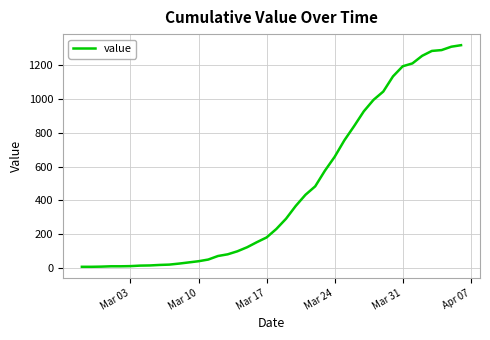

What is the difference between the maximum and minimum values?

1314